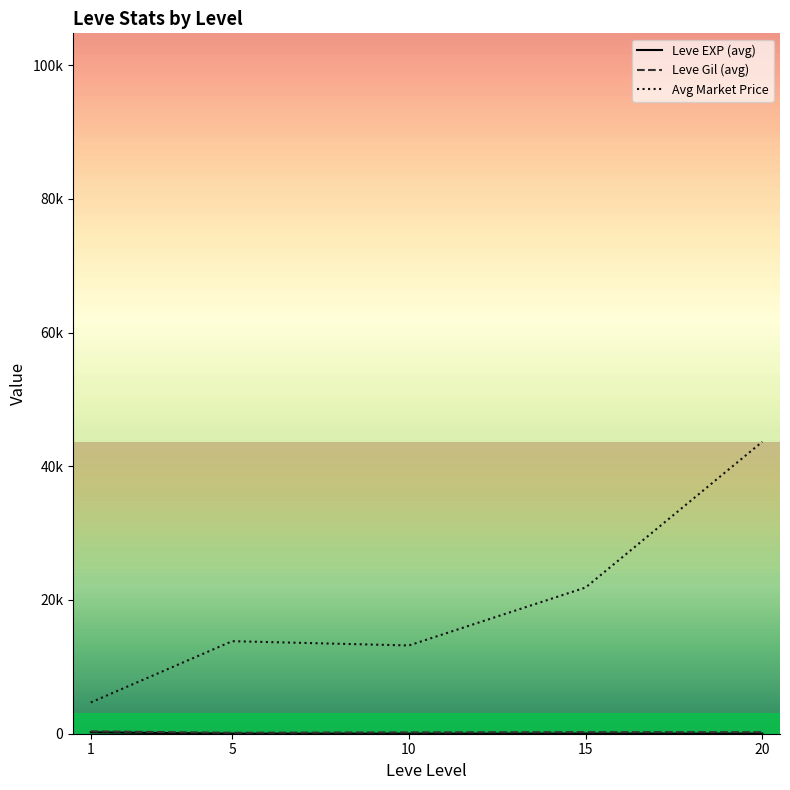

Which category has the highest value in the Avg Market Price series?

20